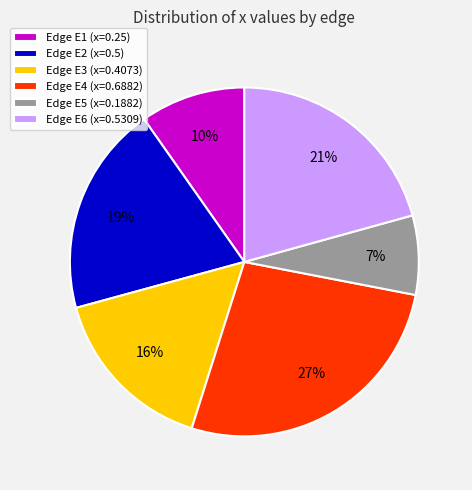

Do Edge E3 (x=0.4073) and Edge E1 (x=0.25) together represent more than half of the pie?

No